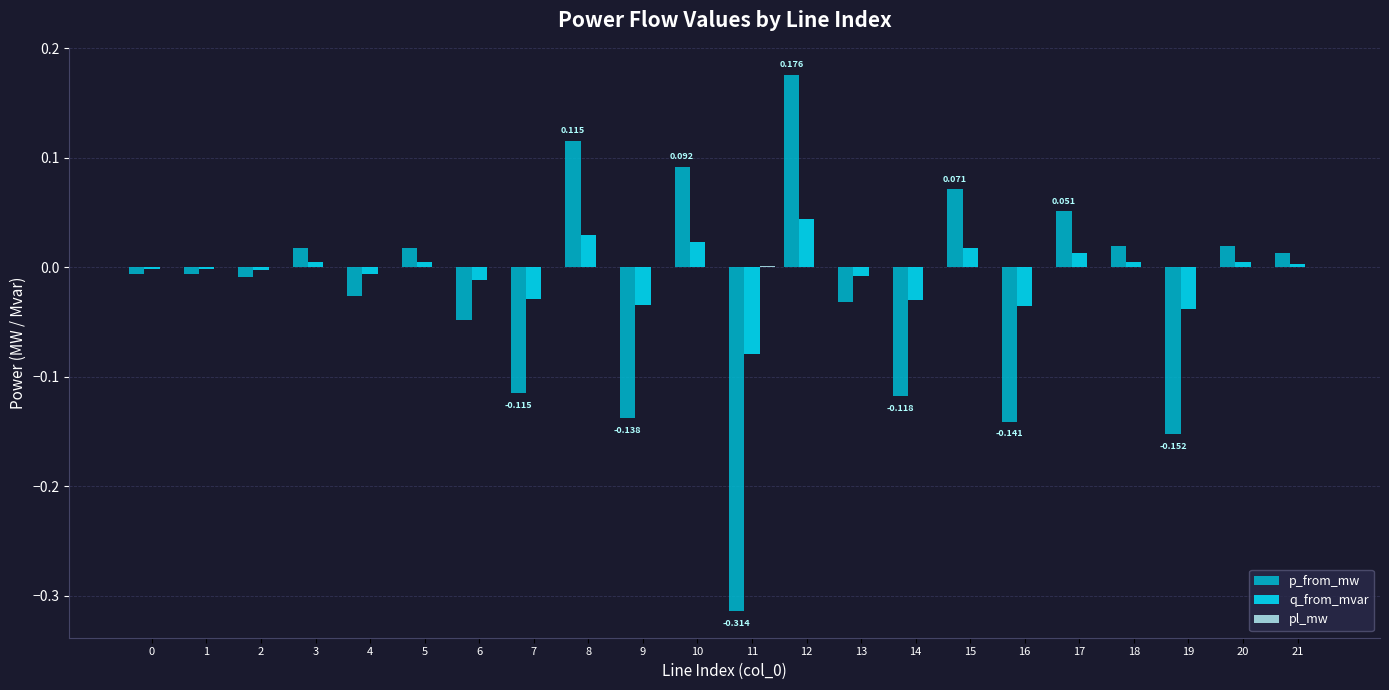

Which series changed the most between 7 and 18?

p_from_mw